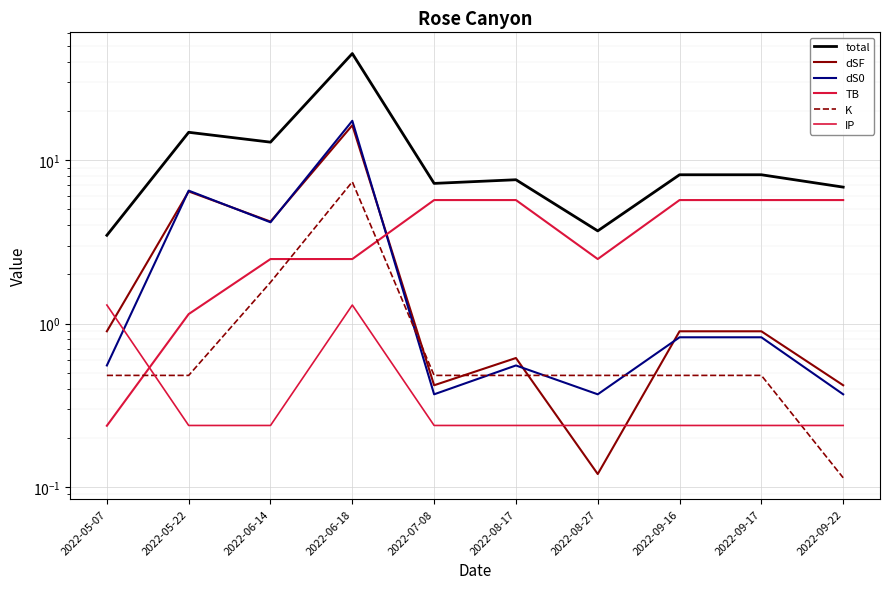

After their last crossing, which series has the higher values: IP or dS0?

dS0